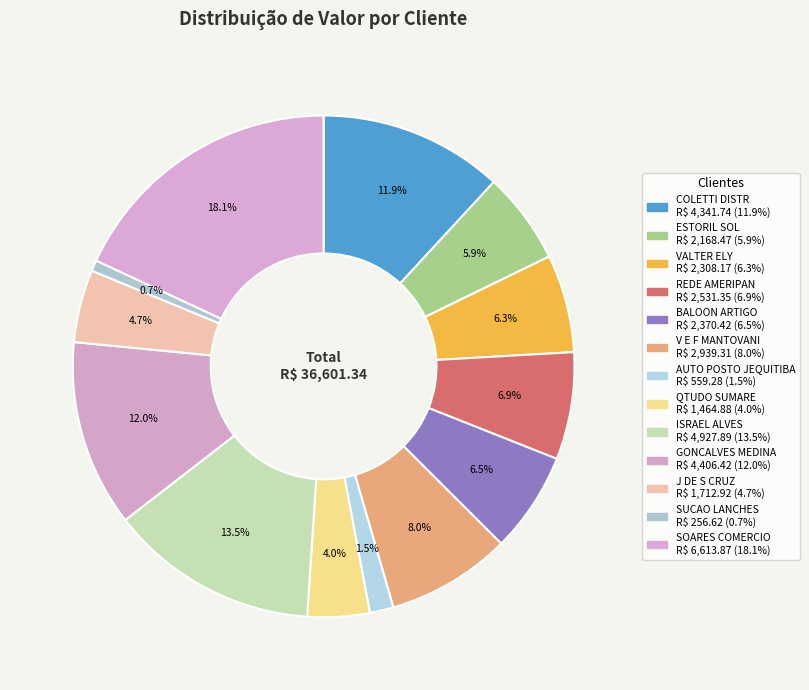

How many slices are in this pie chart?

13